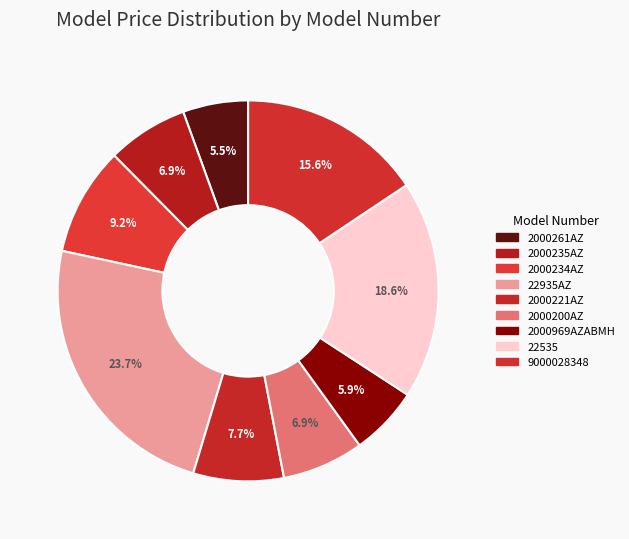

How many slices are in this pie chart?

9